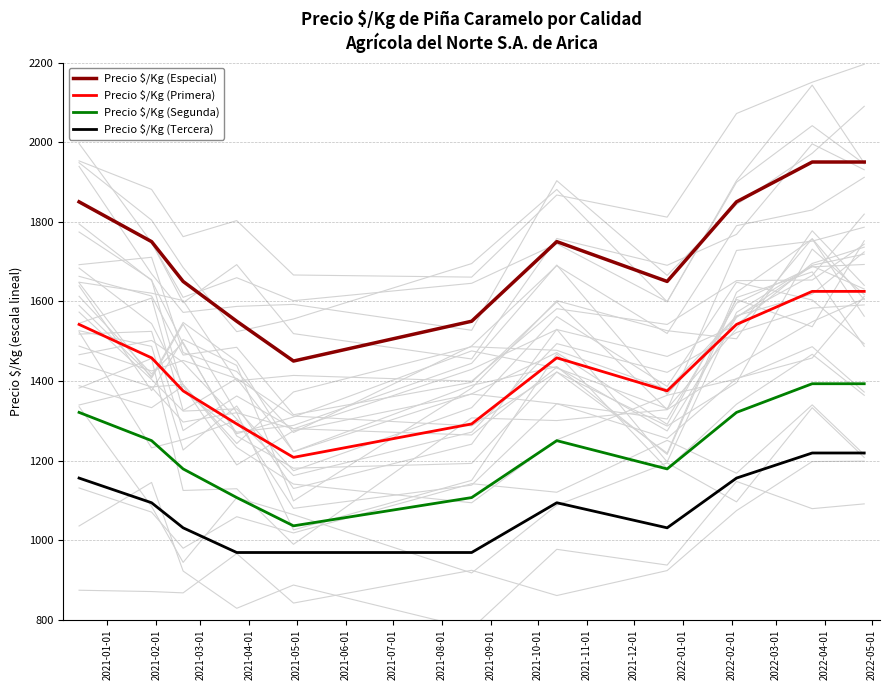

What is the highest value of the Precio $/Kg (Especial) series?

1950